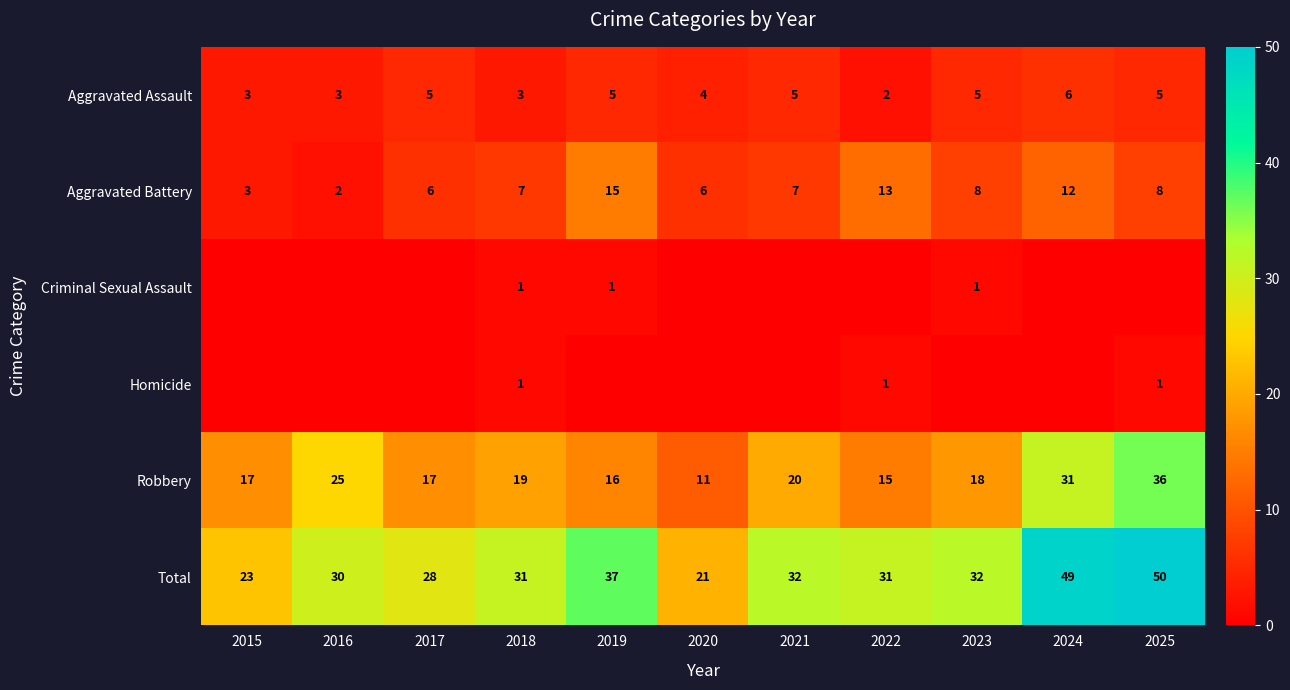

Which series has the widest spread of values?

Total